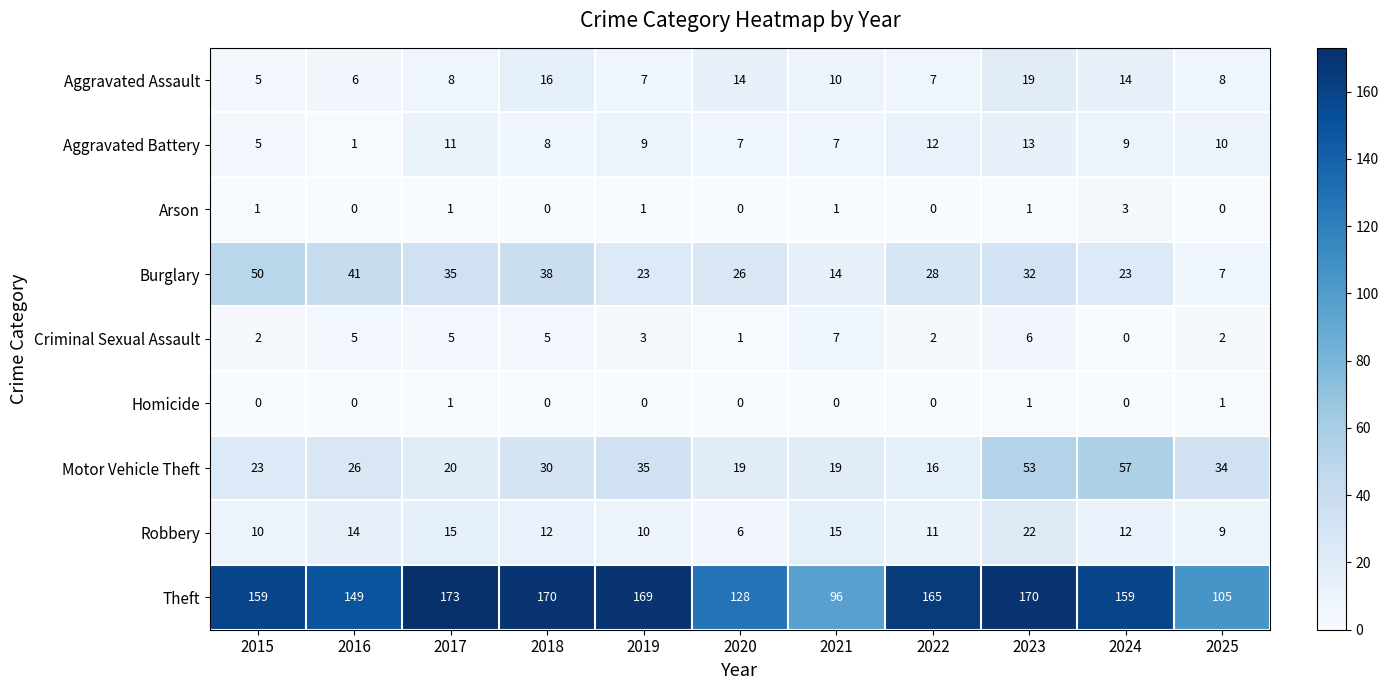

How many positive values does the Criminal Sexual Assault series have?

10